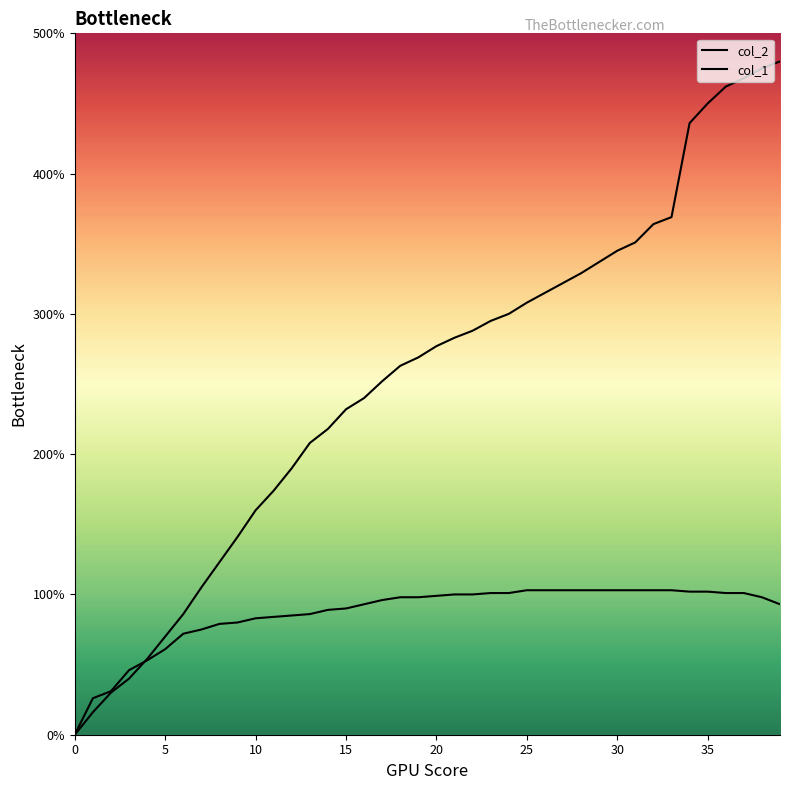

Which series has the largest total across all categories?

col_2